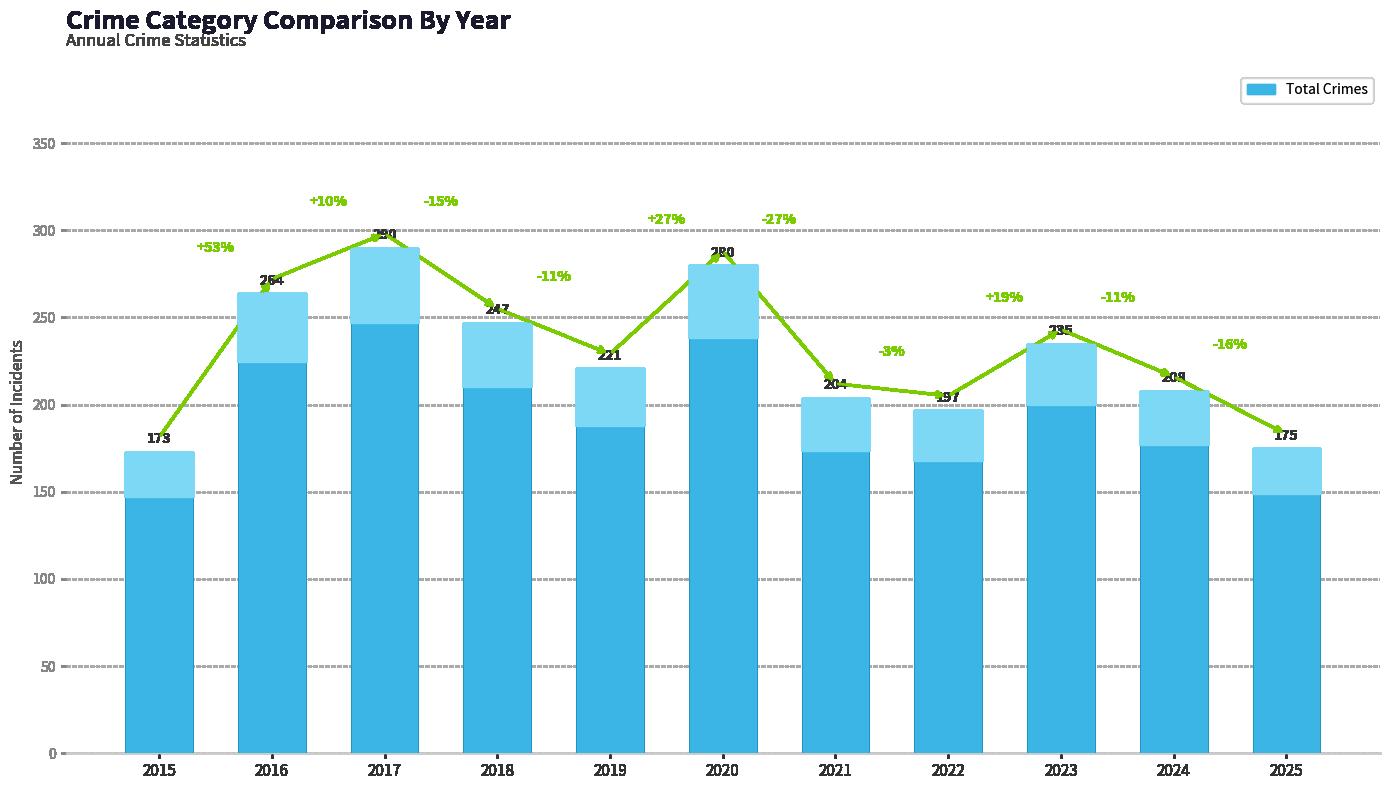

How many bars are there in total?

11